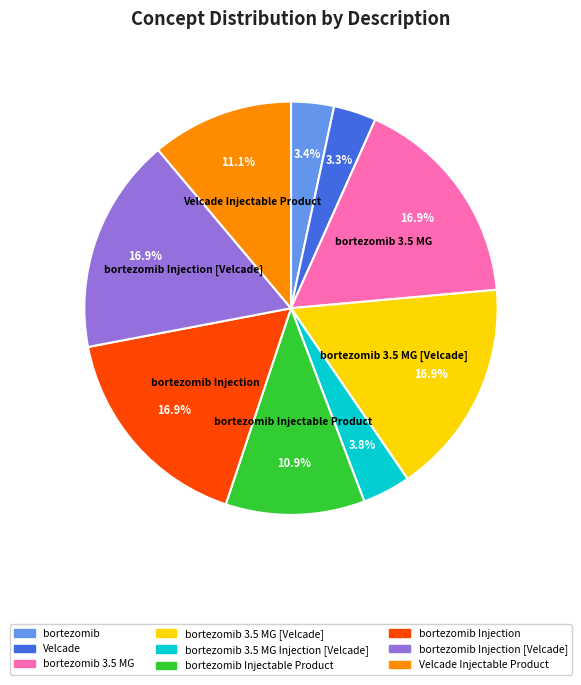

How many slices are in this pie chart?

9